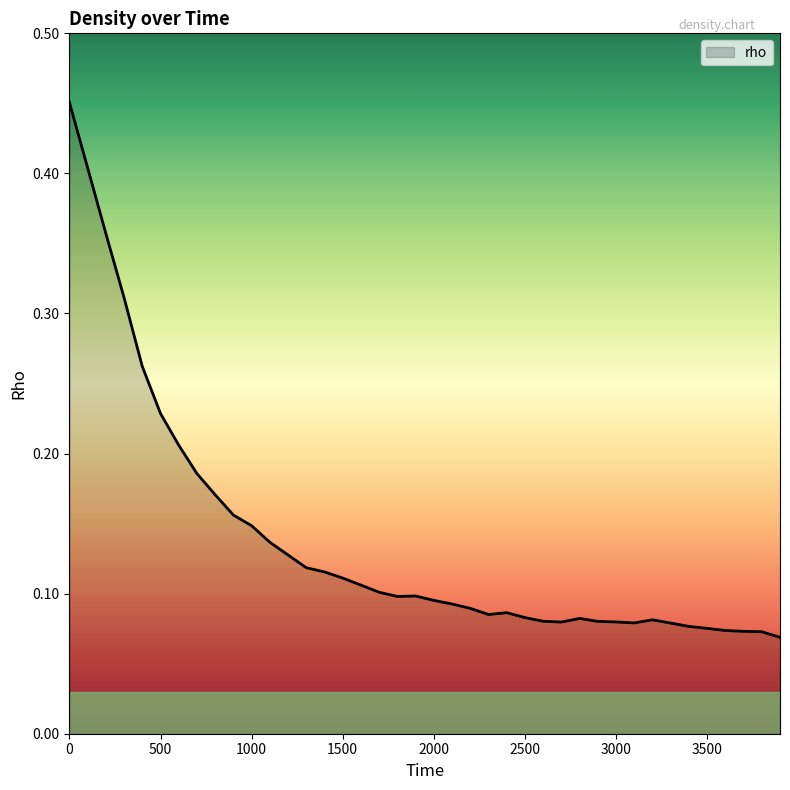

Reading right to left, list all the values displayed in this chart.

3900=0.1	3800=0.1	3700=0.1	3600=0.1	3500=0.1	3400=0.1	3300=0.1	3200=0.1	3100=0.1	3000=0.1	2900=0.1	2800=0.1	2700=0.1	2600=0.1	2500=0.1	2400=0.1	2300=0.1	2200=0.1	2100=0.1	2000=0.1	1900=0.1	1800=0.1	1700=0.1	1600=0.1	1500=0.1	1400=0.1	1300=0.1	1200=0.1	1100=0.1	1000=0.1	900=0.2	800=0.2	700=0.2	600=0.2	500=0.2	400=0.3	300=0.3	200=0.4	100=0.4	0=0.5